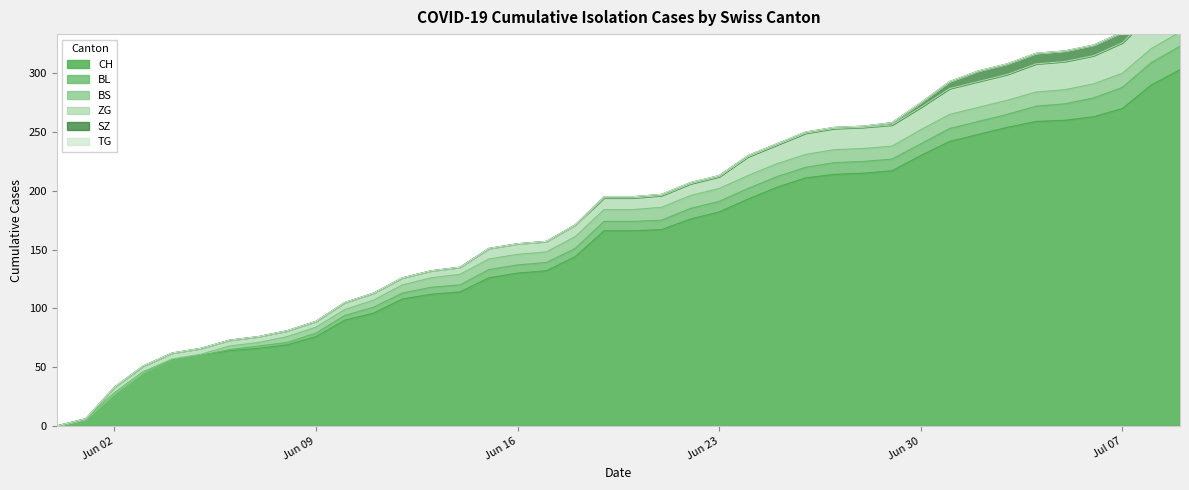

What is the value of the CH point at the 3rd from the left?

28